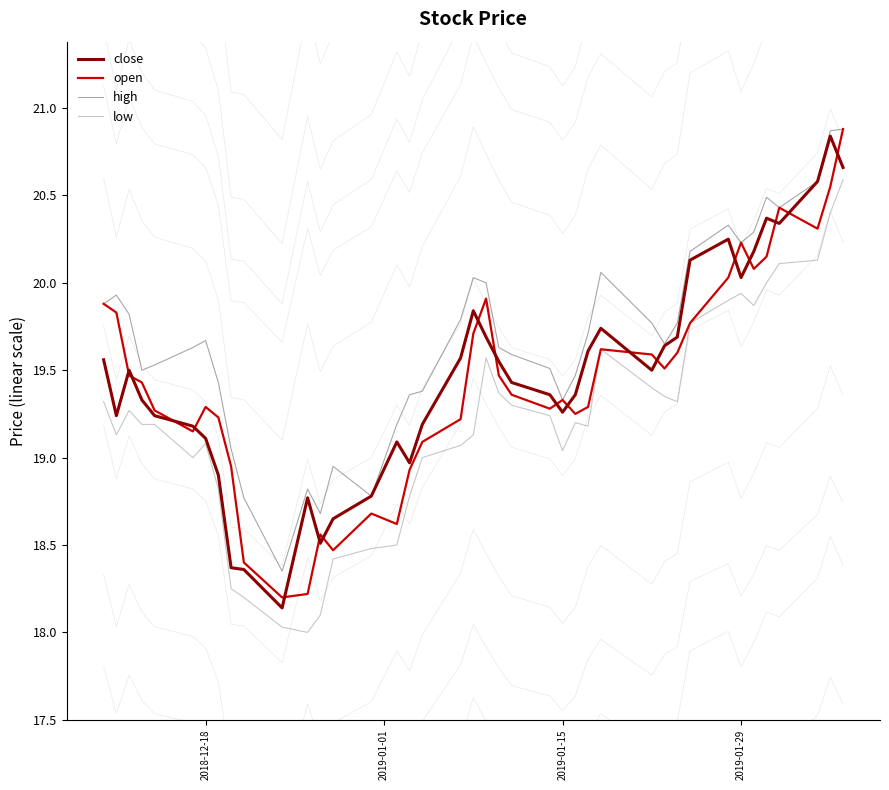

How many interior local peaks does the close series have?

8